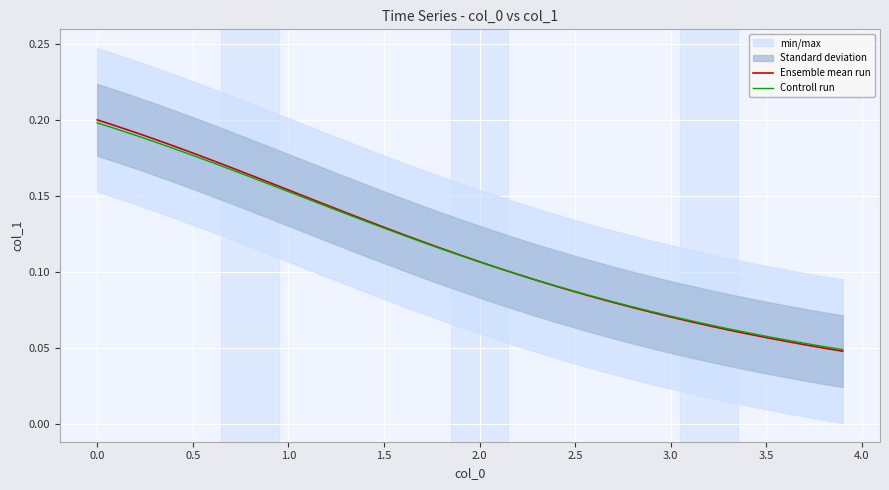

Is the value of Ensemble mean run at 22 greater than the value of Controll run at −0.5?

No